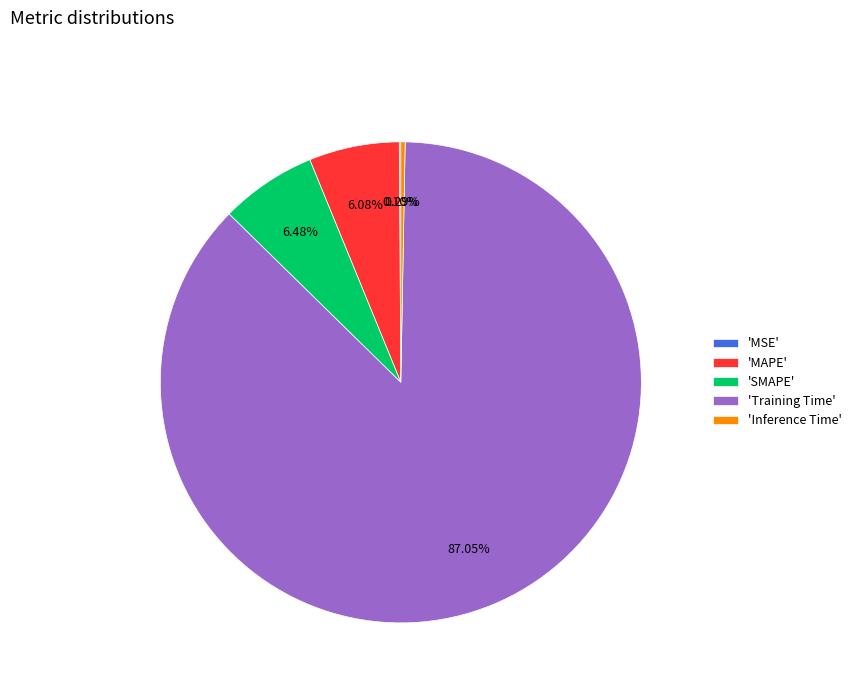

Which slice is the largest?

'Training Time'